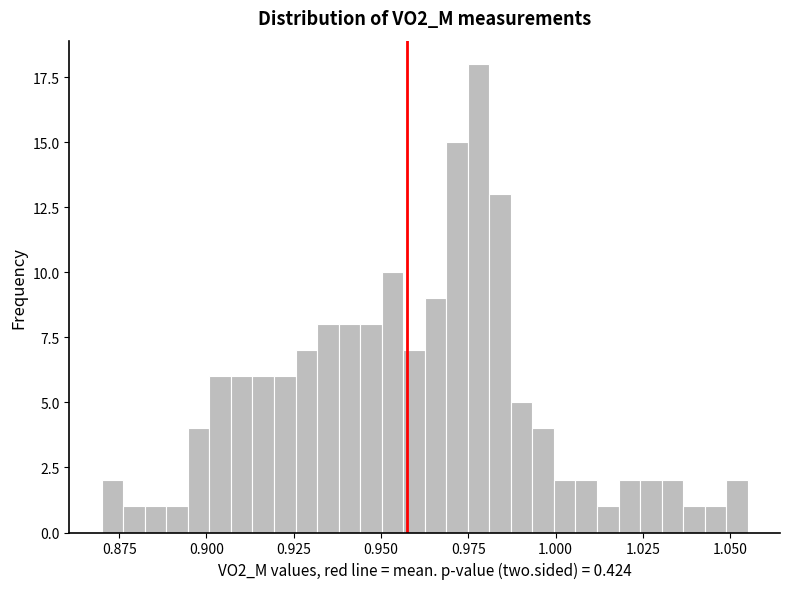

Around what value on the x-axis is the tallest bar? Give the approximate position of its centre, as read against the axis.

0.980